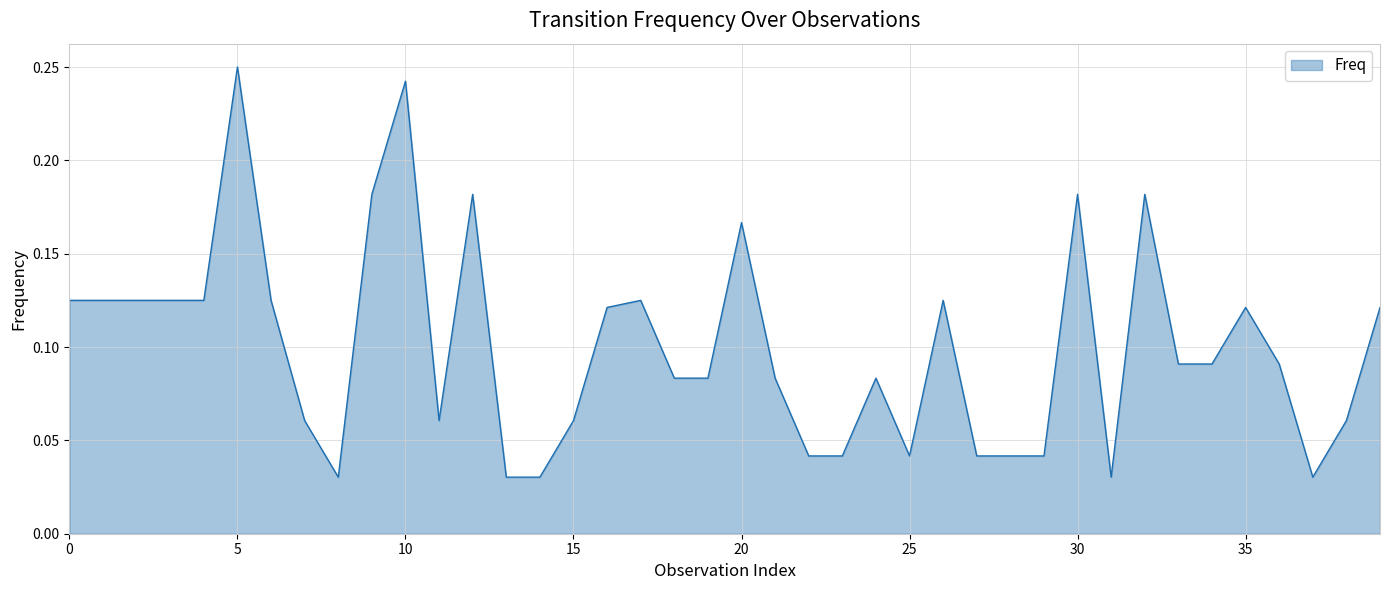

The chart shows a value of 0.3 at 20. True or false?

False